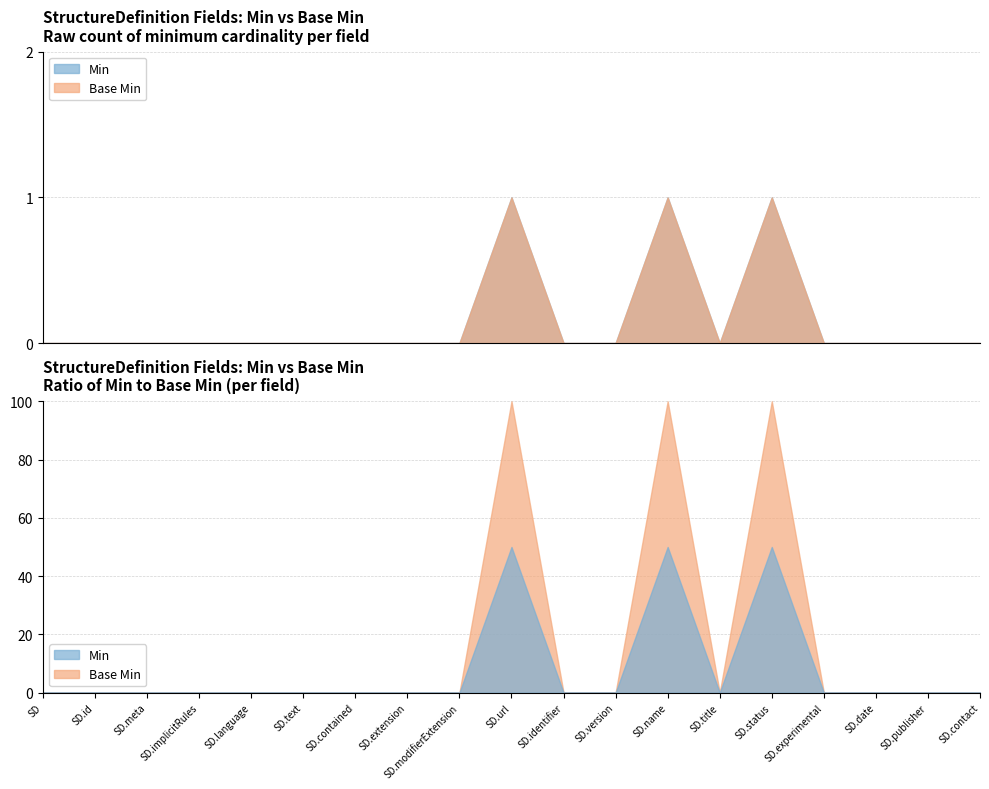

How many data points does each series have?

19